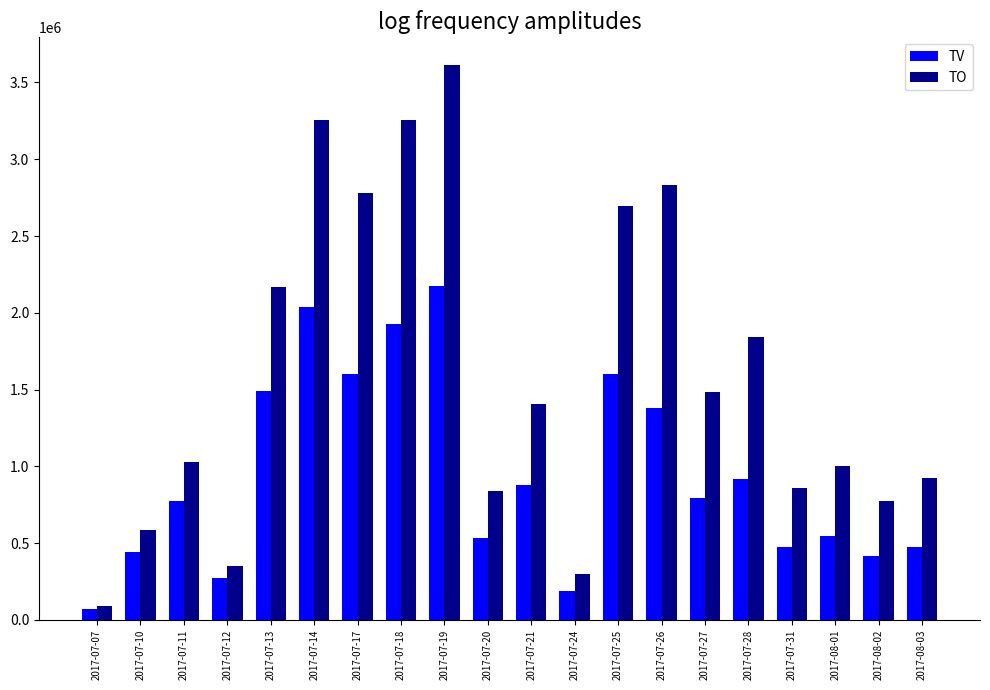

Is it true that TO equals 3252580 at 2017-07-14?

True